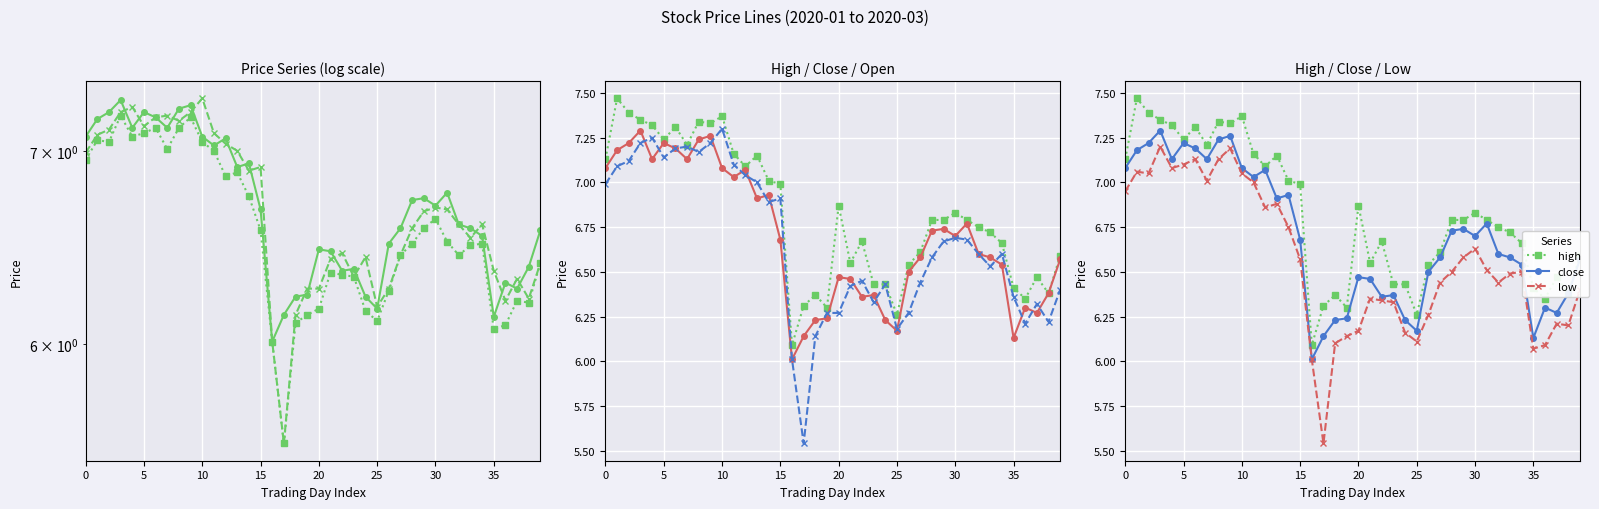

True or false: close has more than 2 interior local peaks.

True